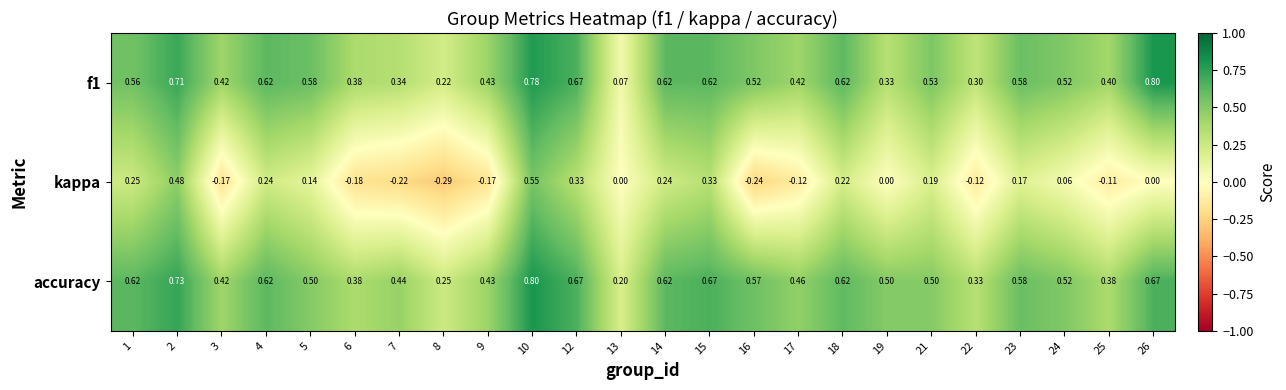

Which series has the largest range (max minus min)?

kappa